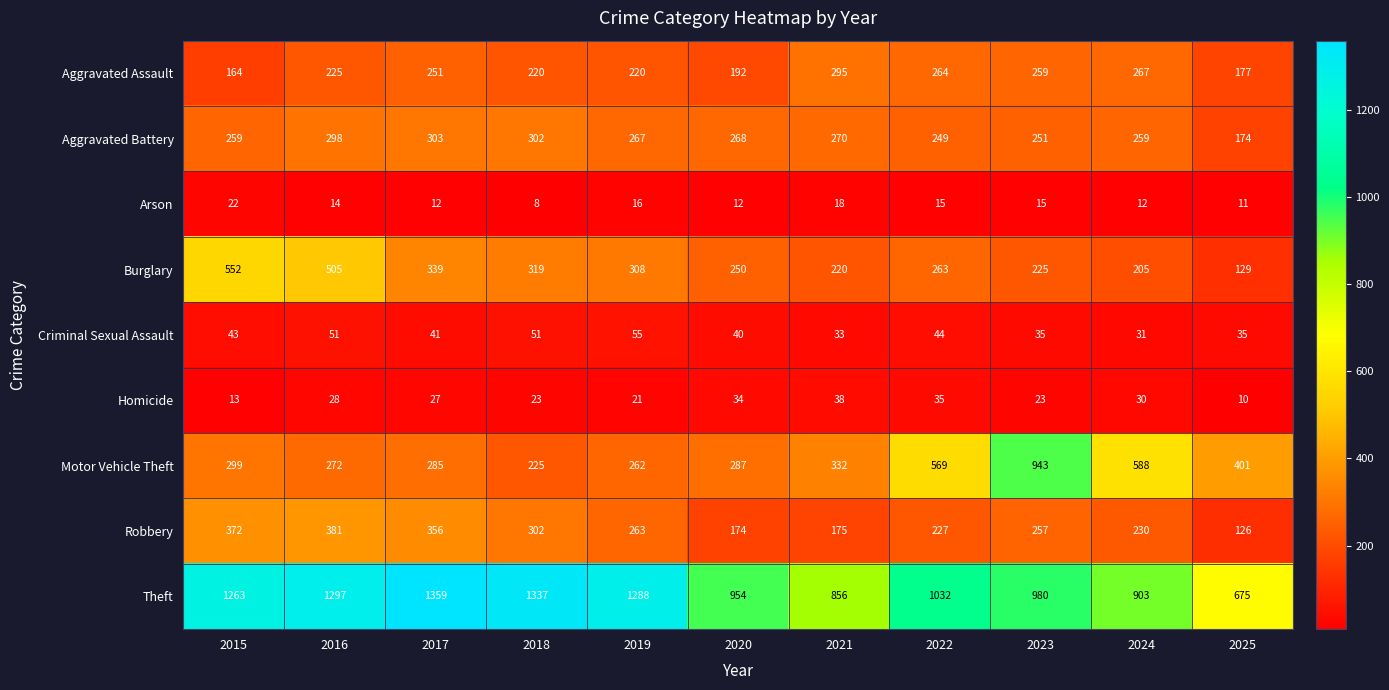

Which series has the largest range (max minus min)?

Motor Vehicle Theft